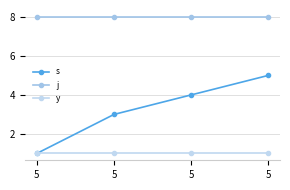

How many lines are shown in the chart?

3